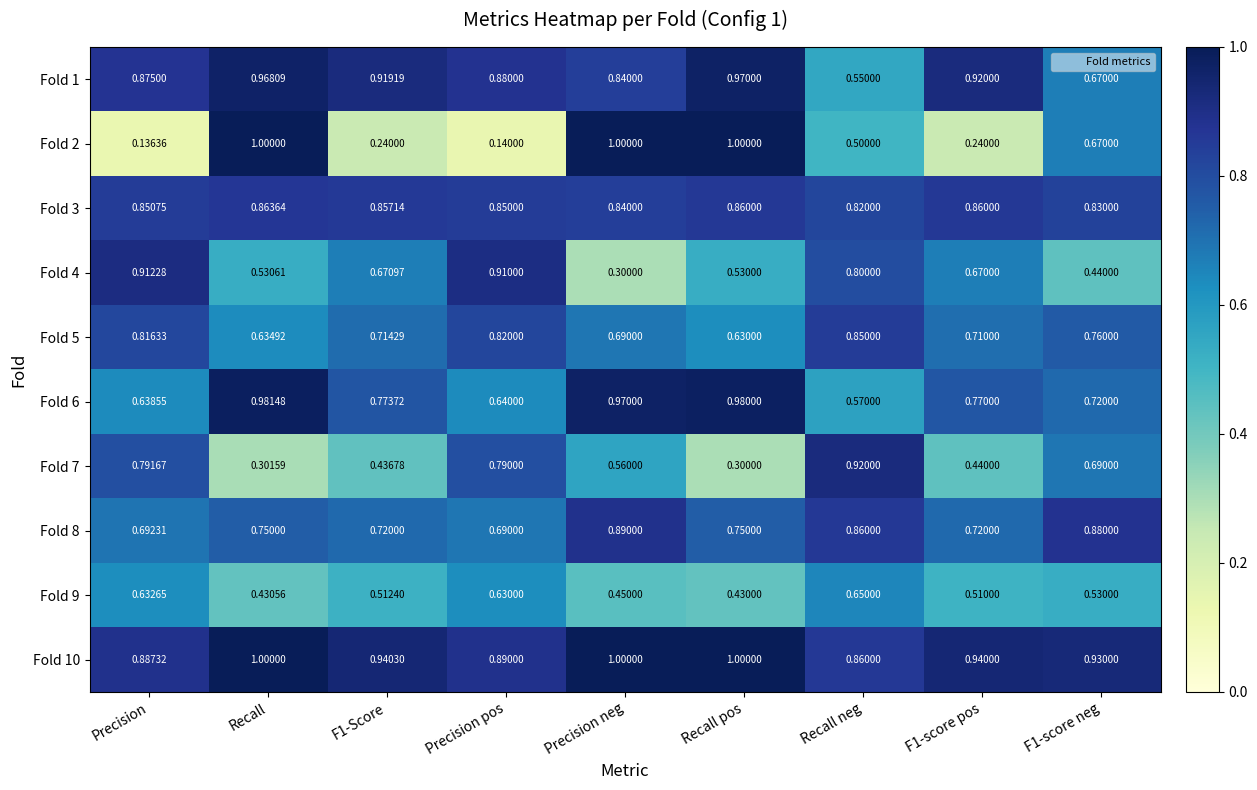

Which category has the lowest value in the Fold 3 series?

Recall neg